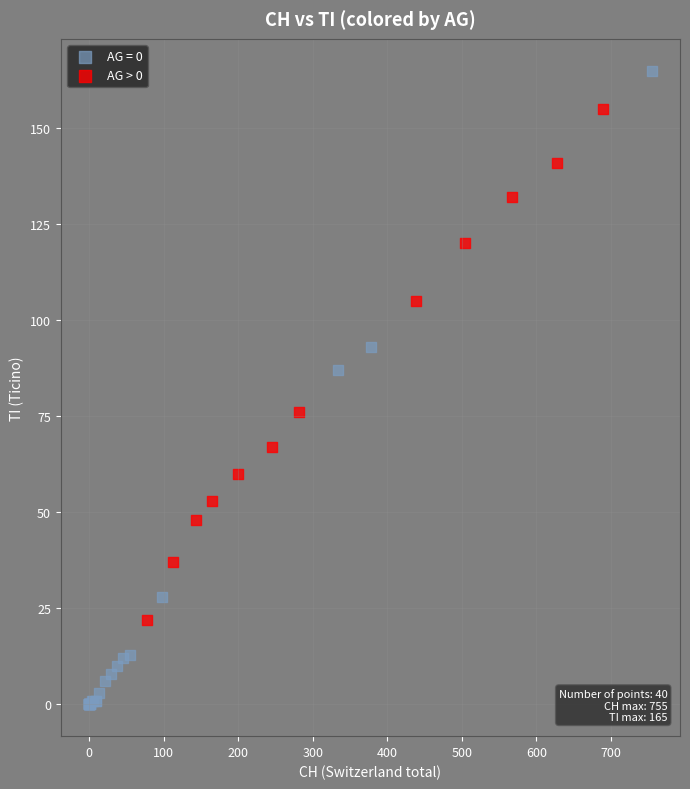

Which series contains the highest Y value?

AG = 0